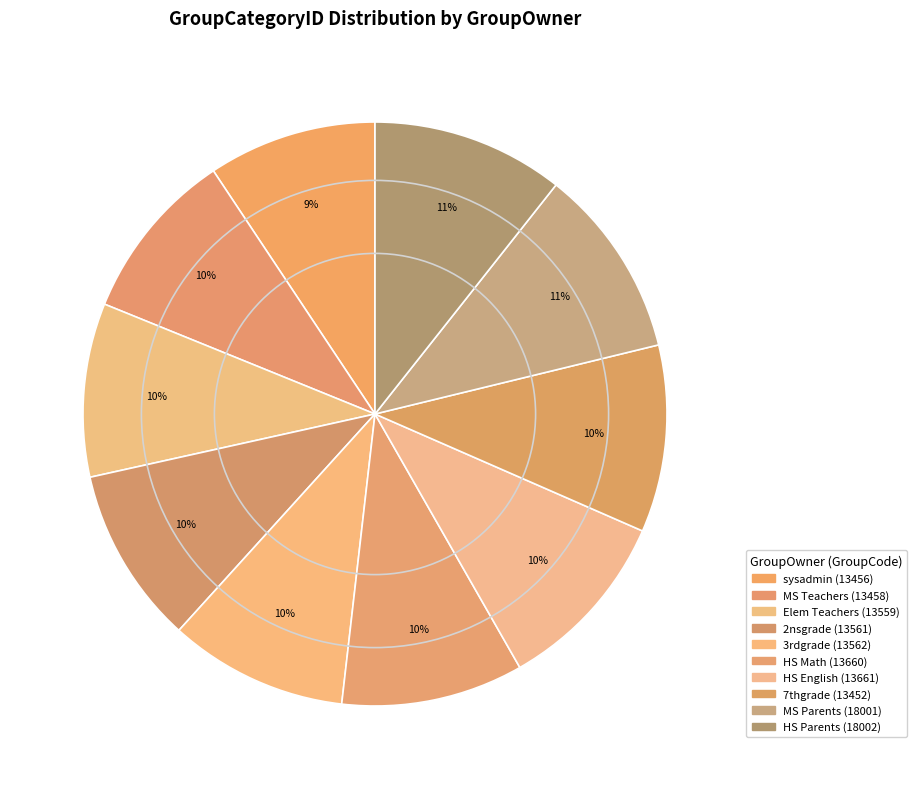

Which category has the biggest portion of the pie?

18002